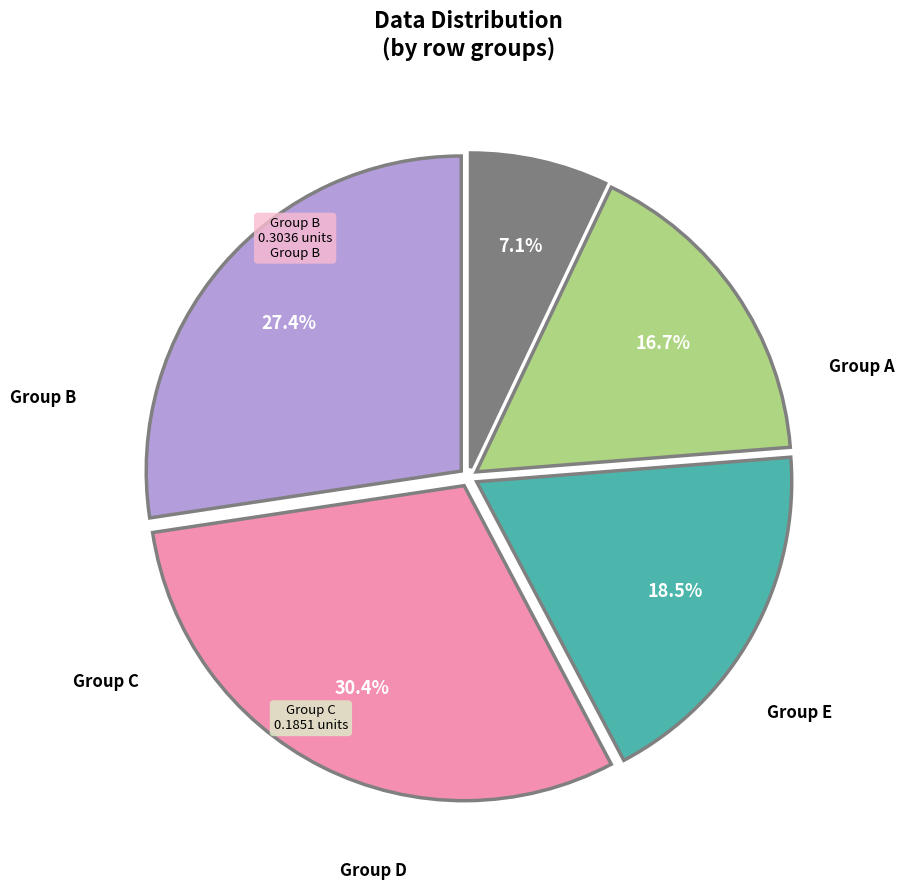

How many slices are in this pie chart?

5